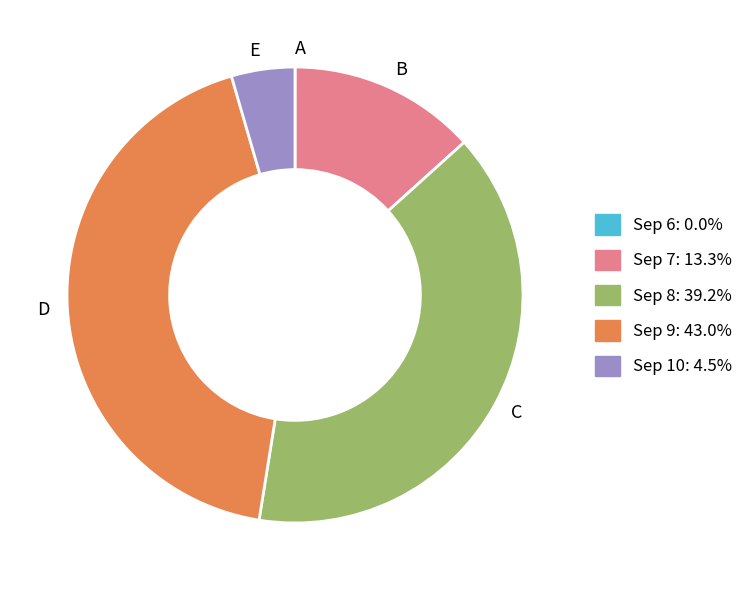

Combined, do C and D account for over 50%?

Yes